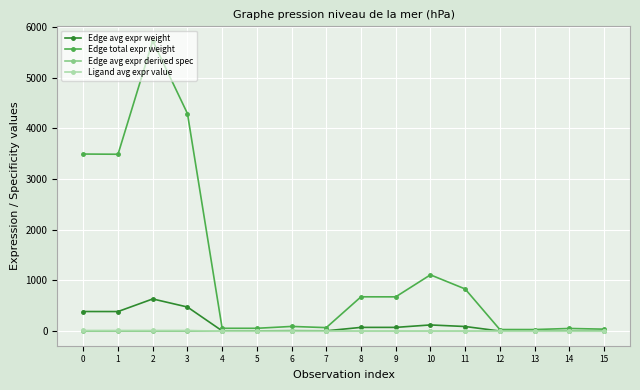

Is it true that Edge avg expr weight equals 388.0 at 0?

True